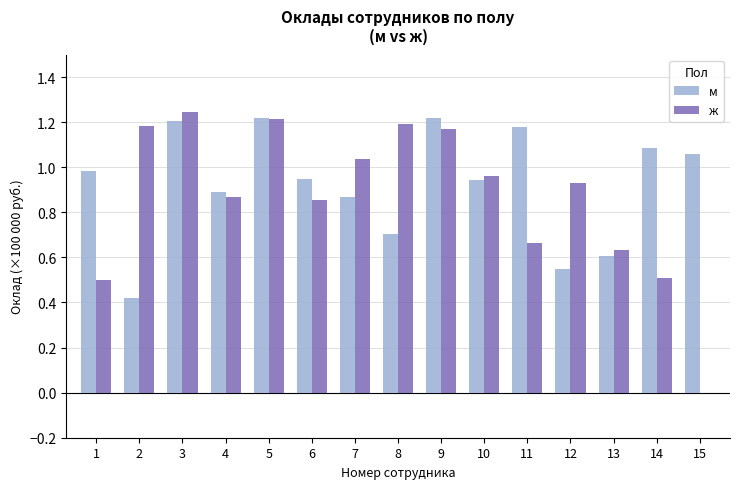

What is the sum of the м values at 3 and 12?

1.8